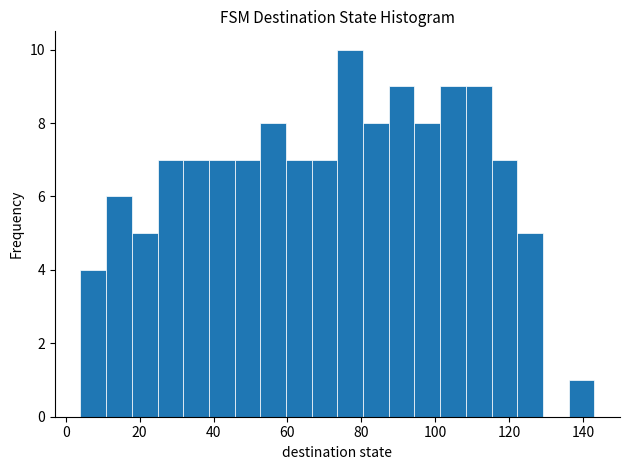

Around what value on the x-axis is the tallest bar? Give the approximate position of its centre, as read against the axis.

76